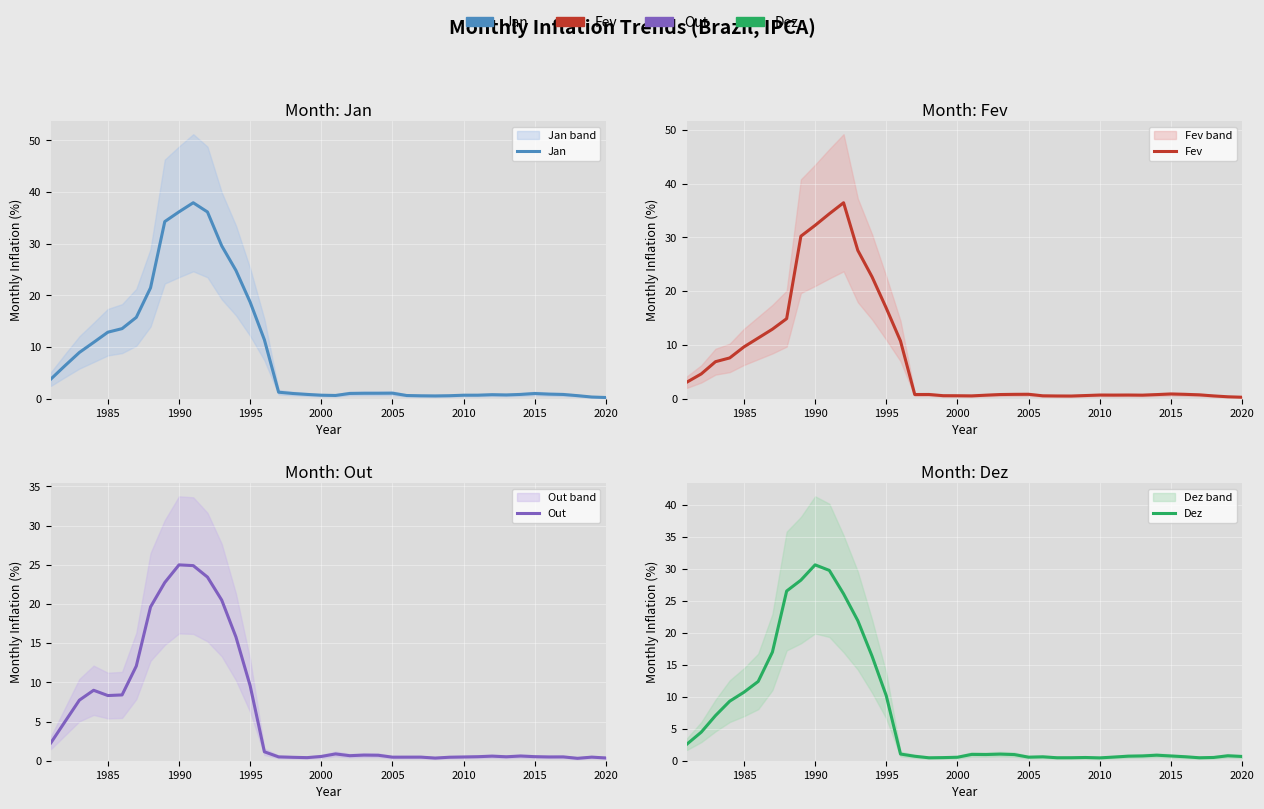

Does the chart display data point markers on the line(s)?

No